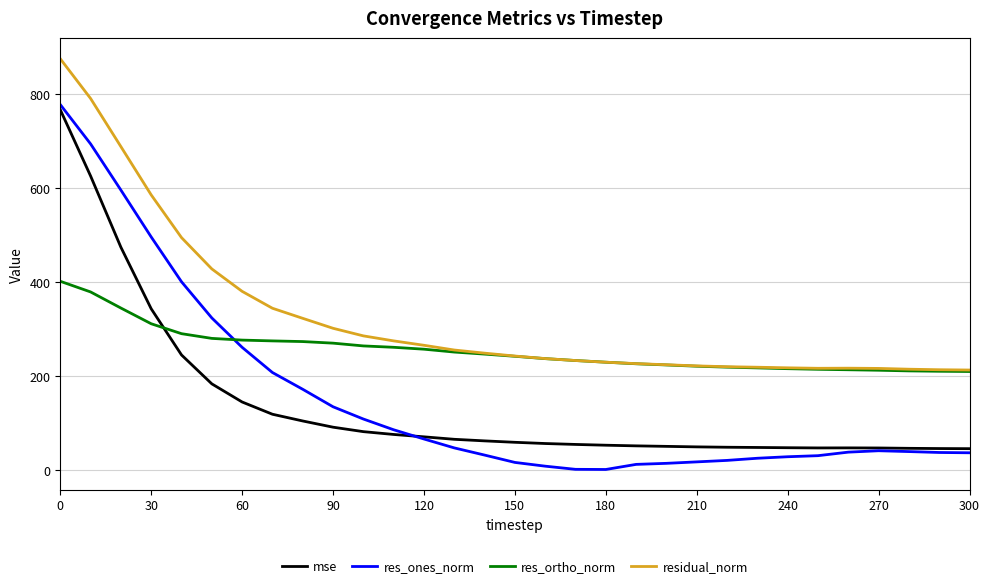

How many series are shown in this chart?

4